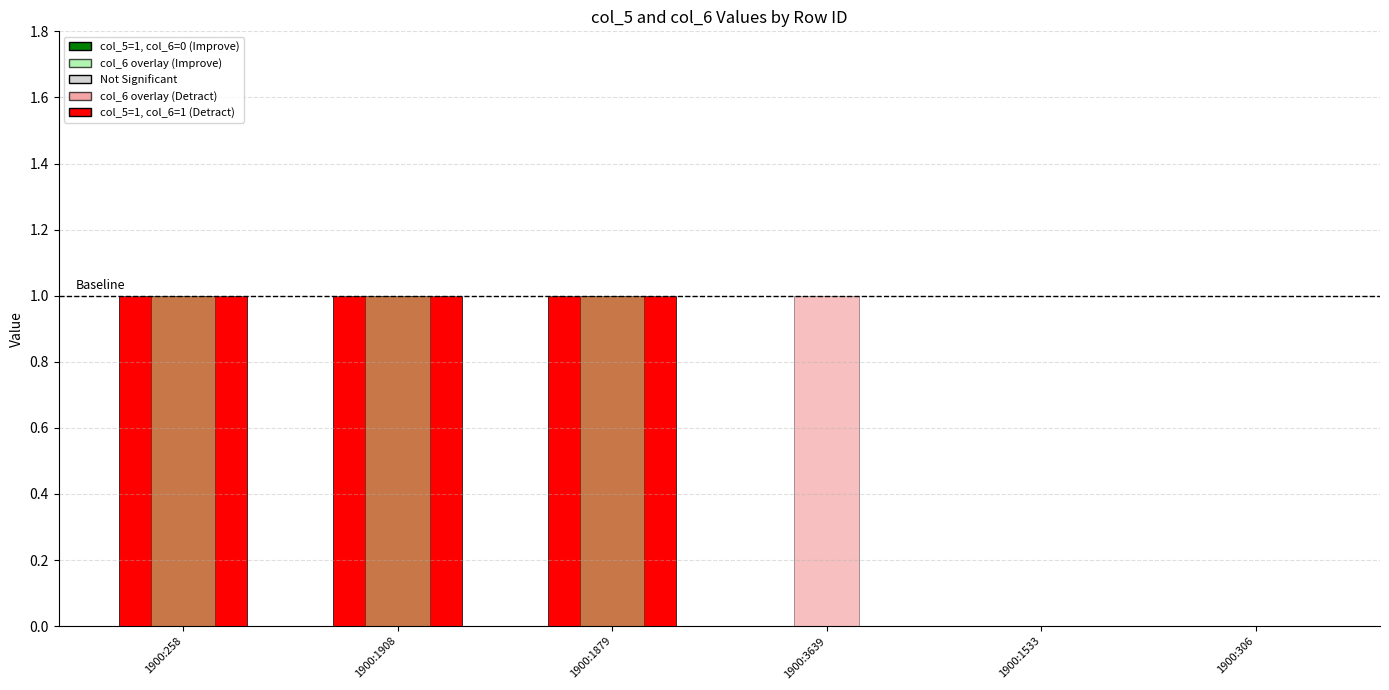

Between 1900:258 and 1900:3639, which is larger?

1900:258